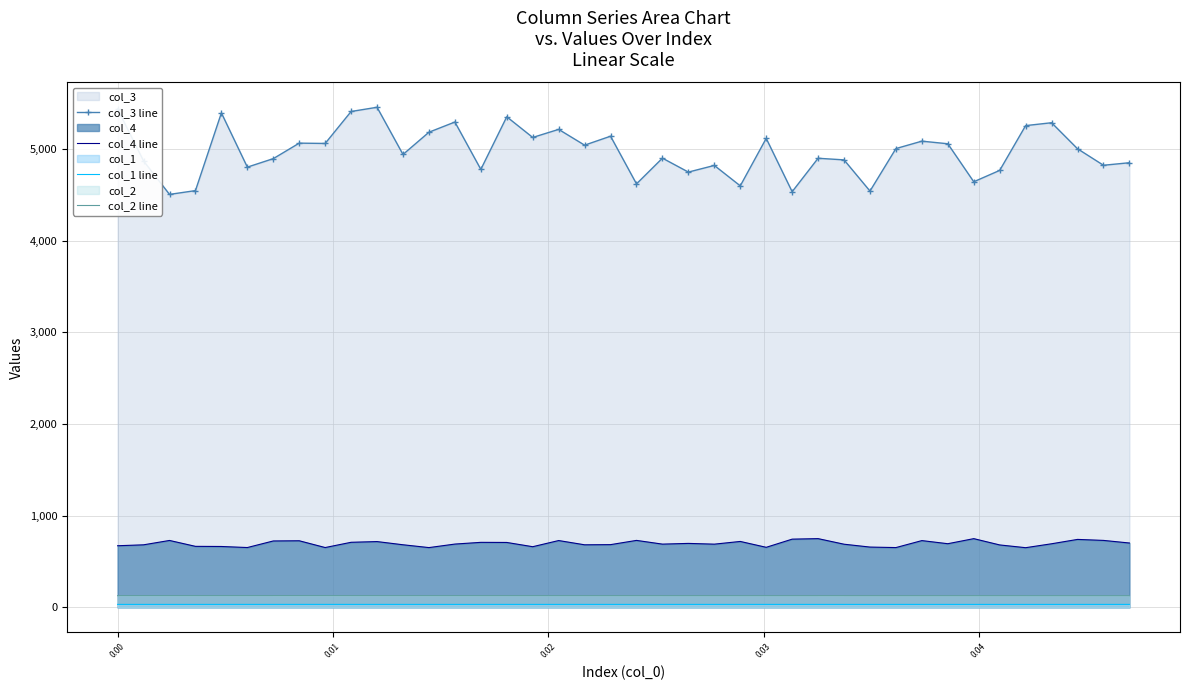

What are all the series names shown in the legend?

col_3 line, col_4 line, col_1 line, col_2 line